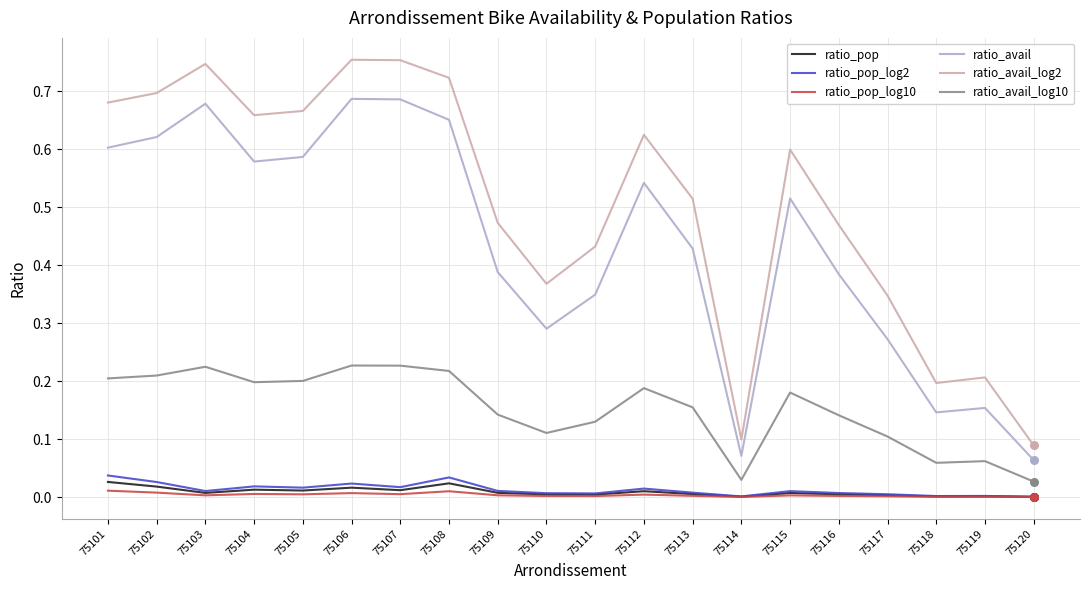

Is the value of ratio_pop_log2 at 75114 greater than the value of ratio_avail_log10 at 75102?

No